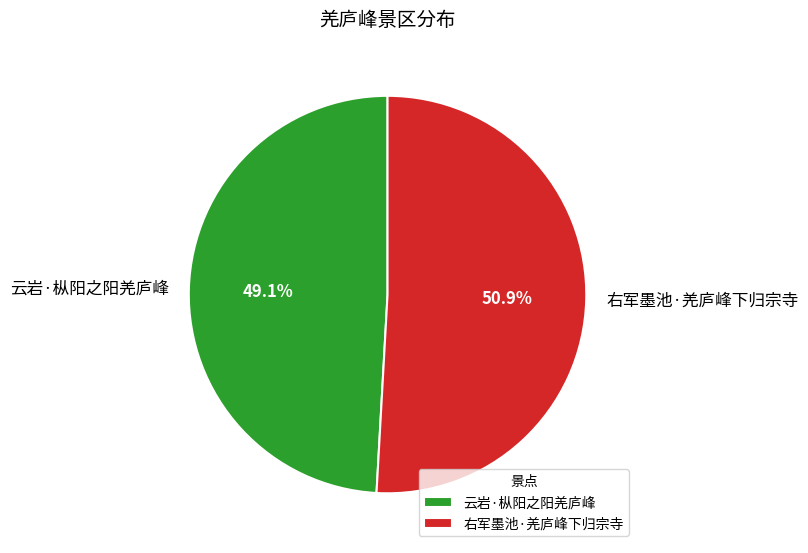

What percentage is the 右军墨池·羌庐峰下归宗寺 slice, to the nearest percent?

51%